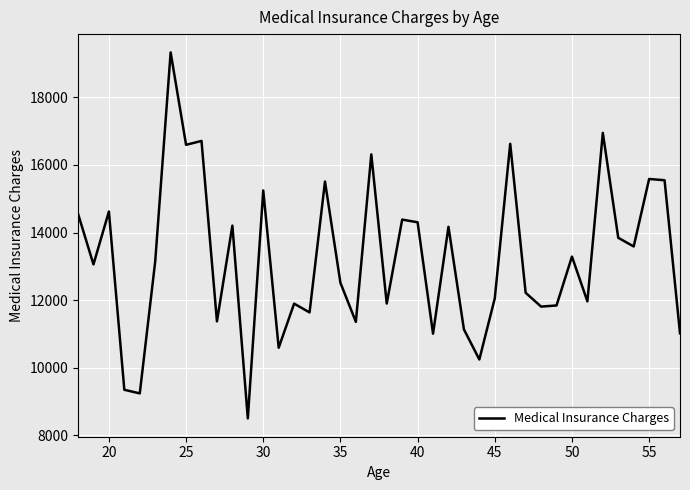

What is the smallest value displayed?

8503.3